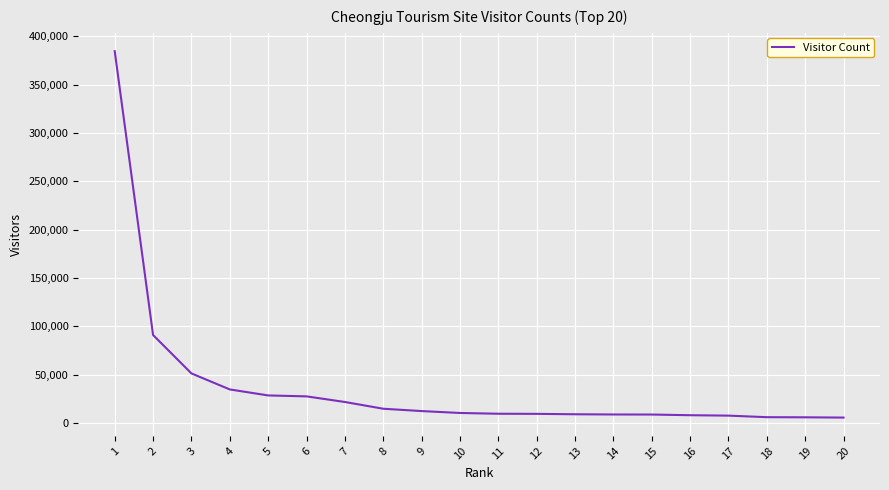

Read the value at 15, to the nearest 50.

8900